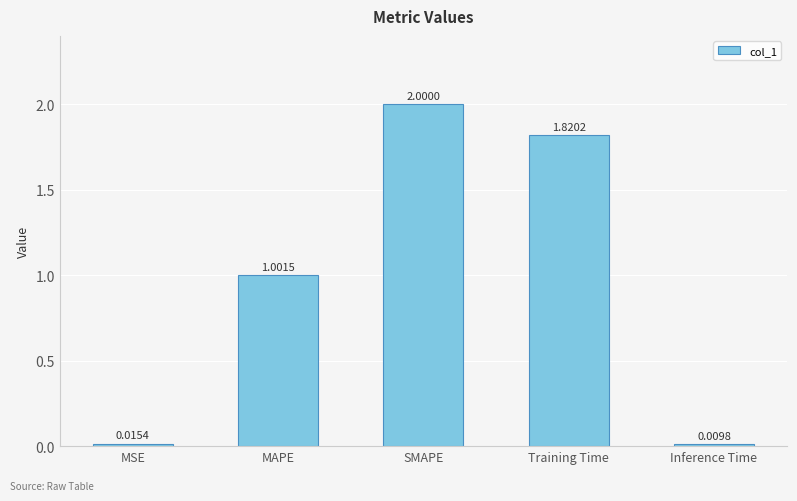

Which category has the lowest value across all series?

Inference Time